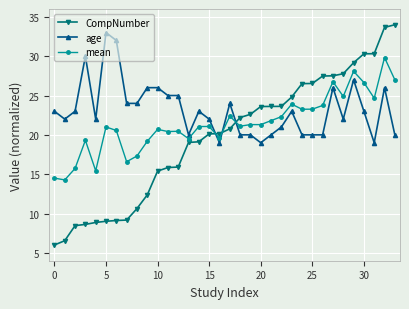

Which series ends up on top after the final intersection of mean and CompNumber?

CompNumber